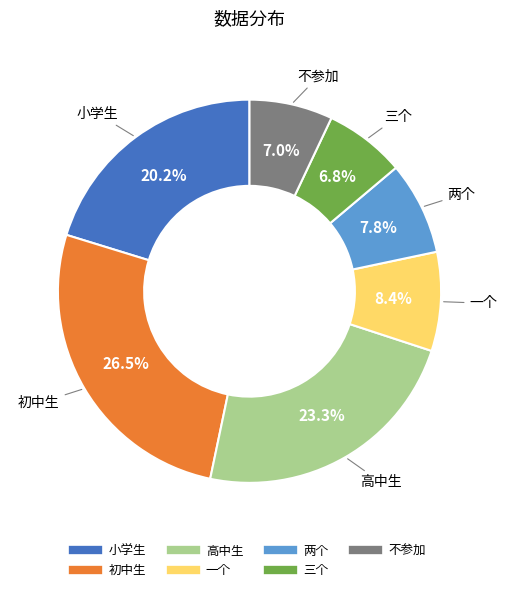

What percentage is the 两个 slice, to the nearest percent?

8%